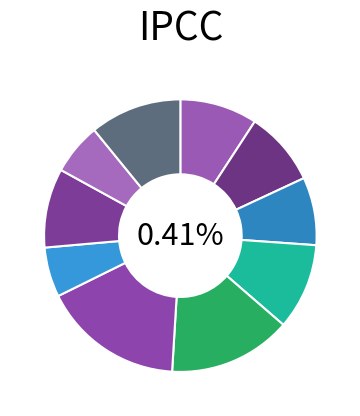

What percentage is the 20 slice, to the nearest percent?

5%